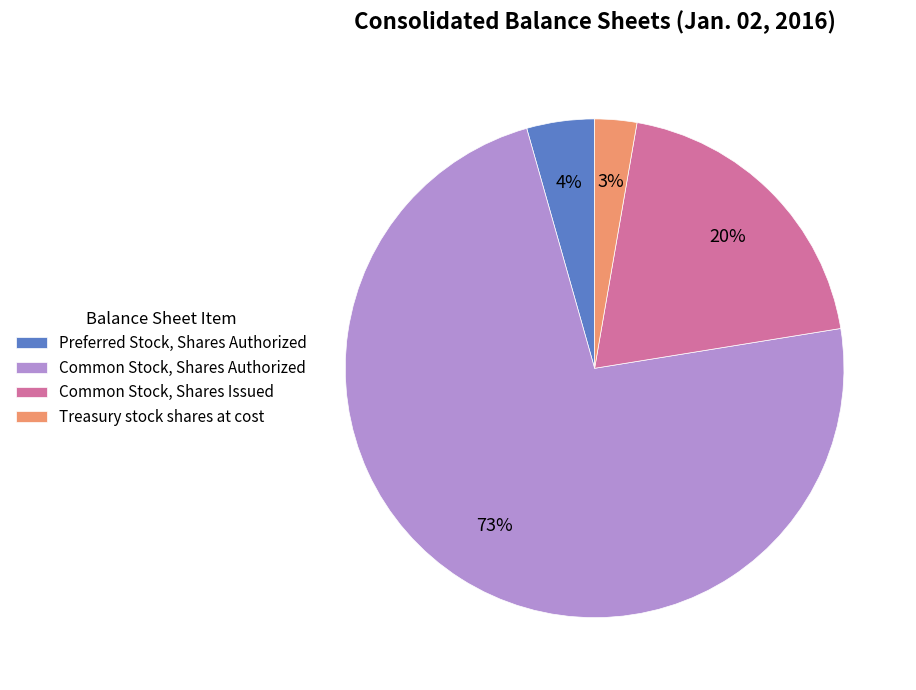

Rank the categories by value from highest to lowest.

Common Stock, Shares Authorized, Common Stock, Shares Issued, Preferred Stock, Shares Authorized, Treasury stock shares at cost